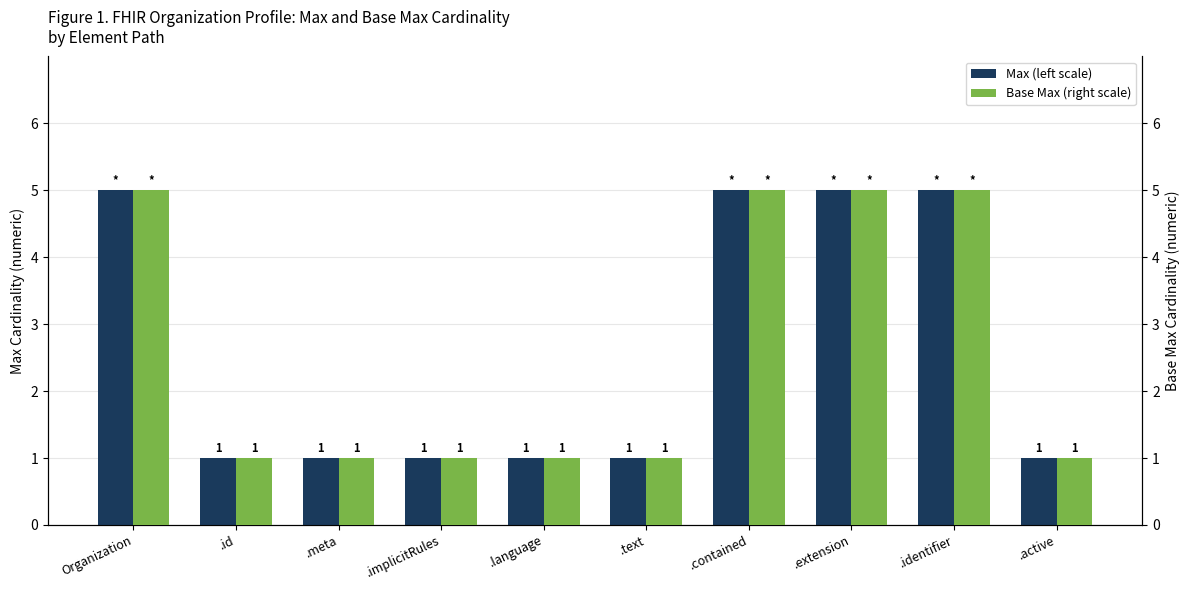

Reading left to right, extract all data points from this chart.

Max (left scale): Organization=5	.id=1	.meta=1	.implicitRules=1	.language=1	.text=1	.contained=5	.extension=5	.identifier=5	.active=1
Base Max (right scale): Organization=5	.id=1	.meta=1	.implicitRules=1	.language=1	.text=1	.contained=5	.extension=5	.identifier=5	.active=1